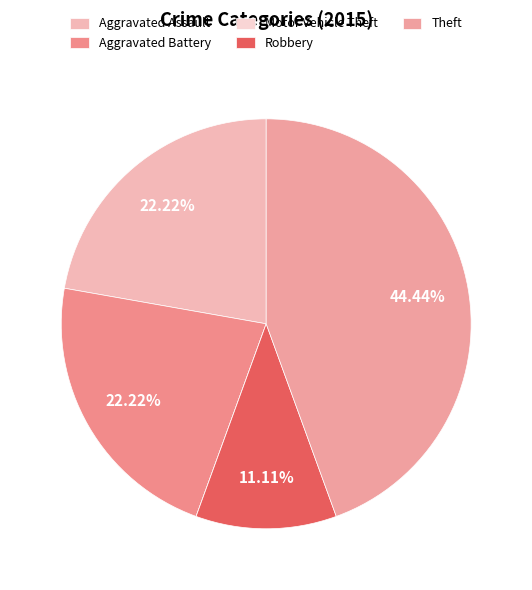

Count the number of slices in the pie.

5